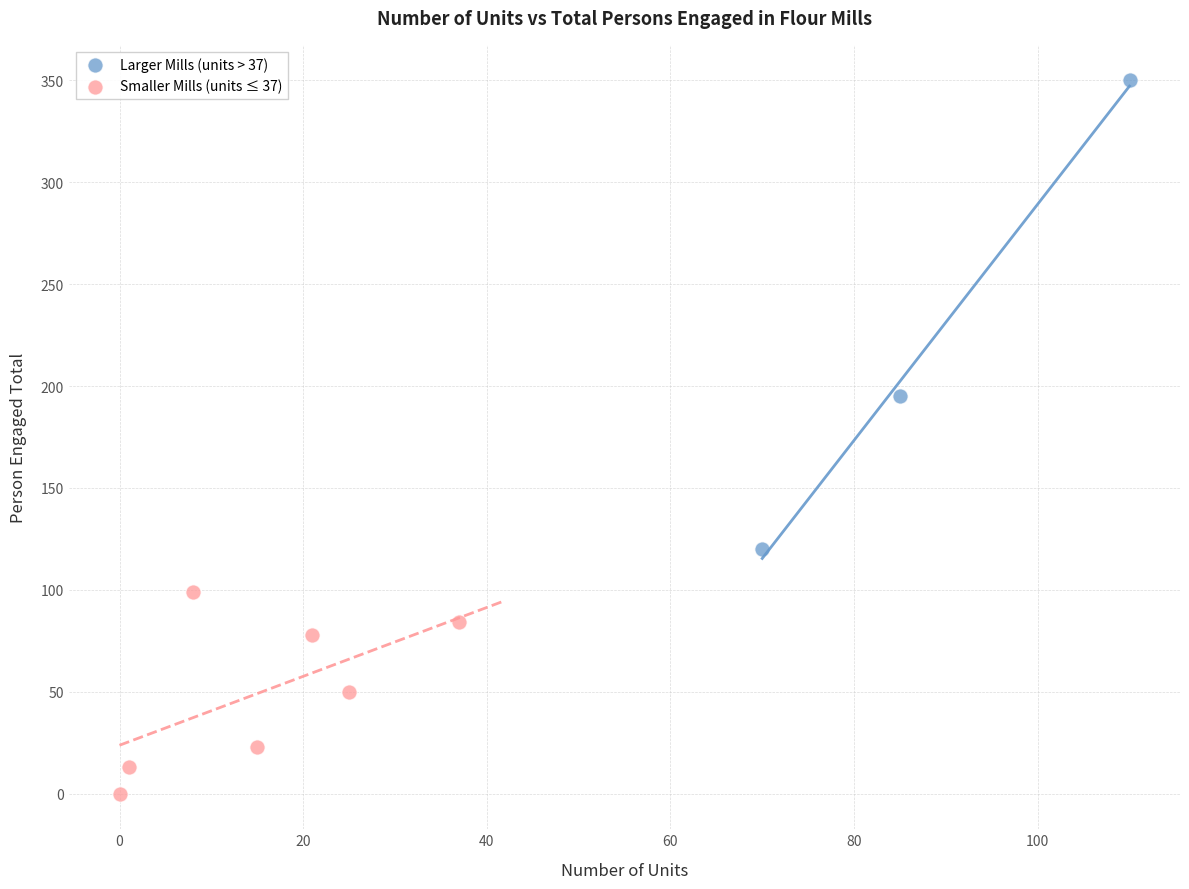

Which series has the largest Y range (max minus min)?

Larger Mills (units > 37)